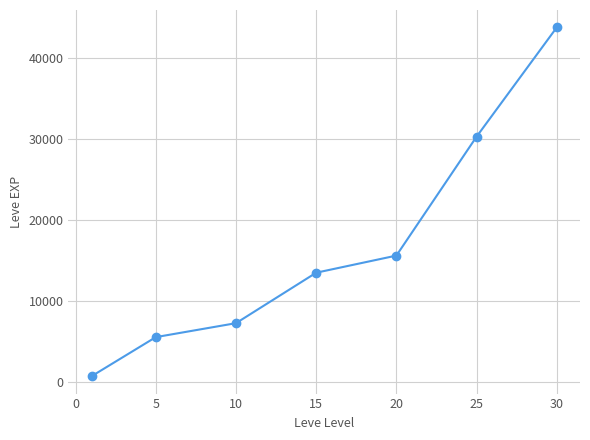

What is the sum of all values?

116760.2